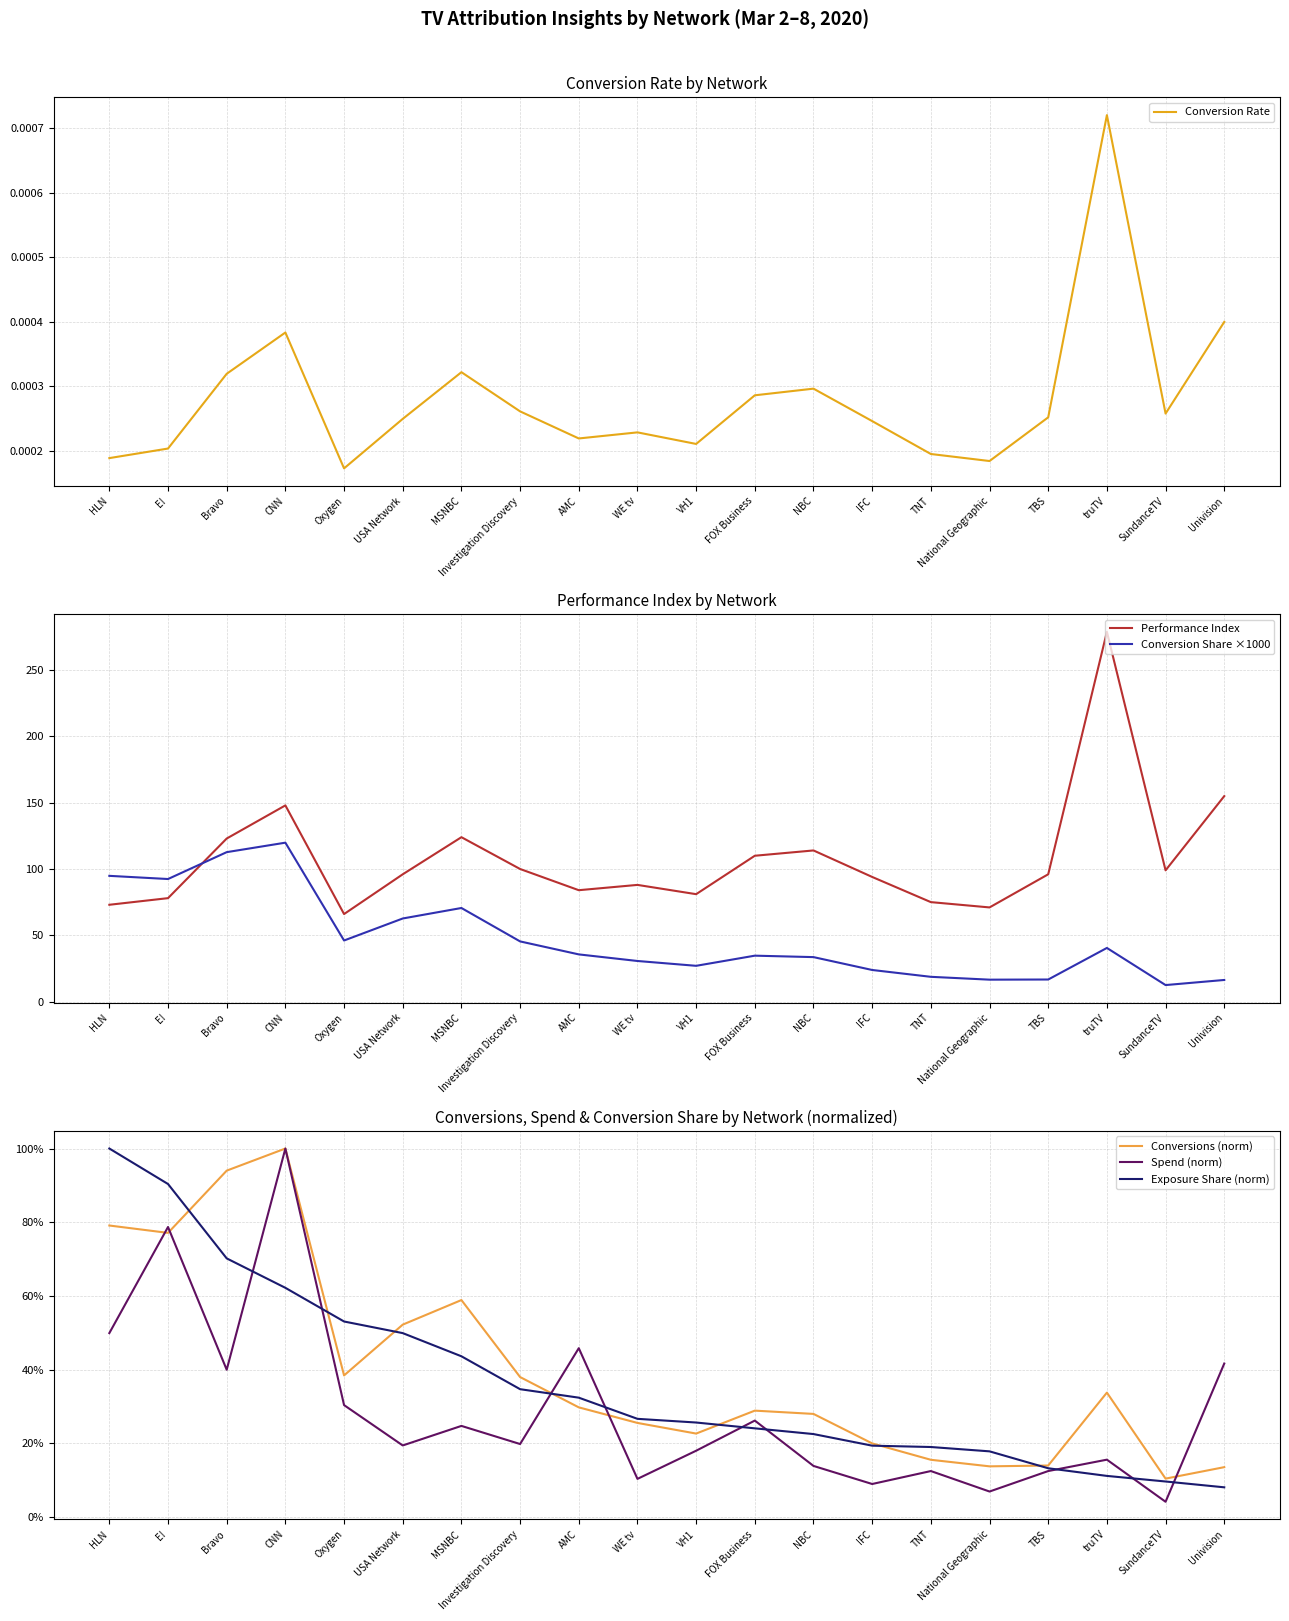

What is the value of the Exposure Share (norm) point at the 4th from the left?

0.6